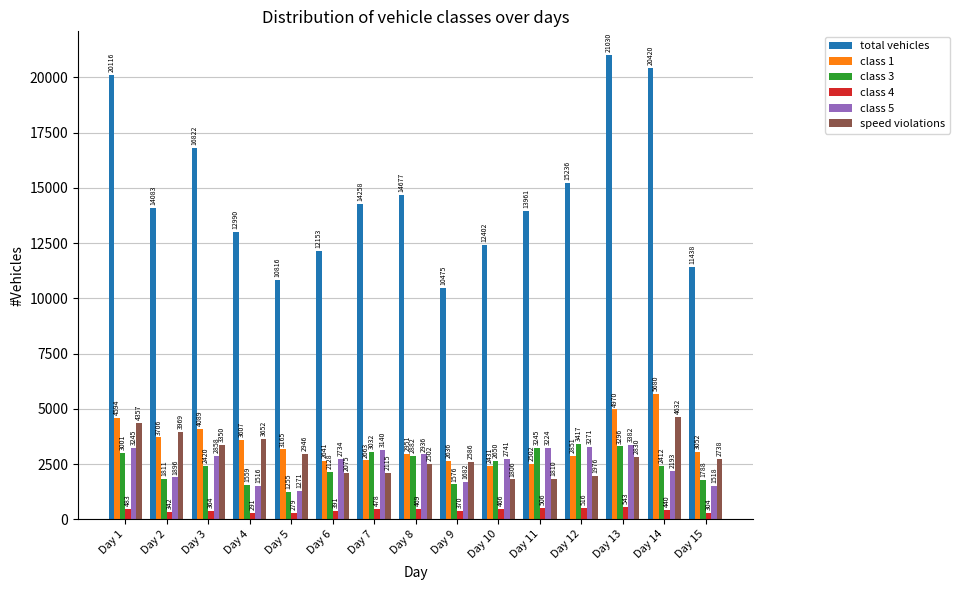

What value does the speed violations series have at Day 11?

1810